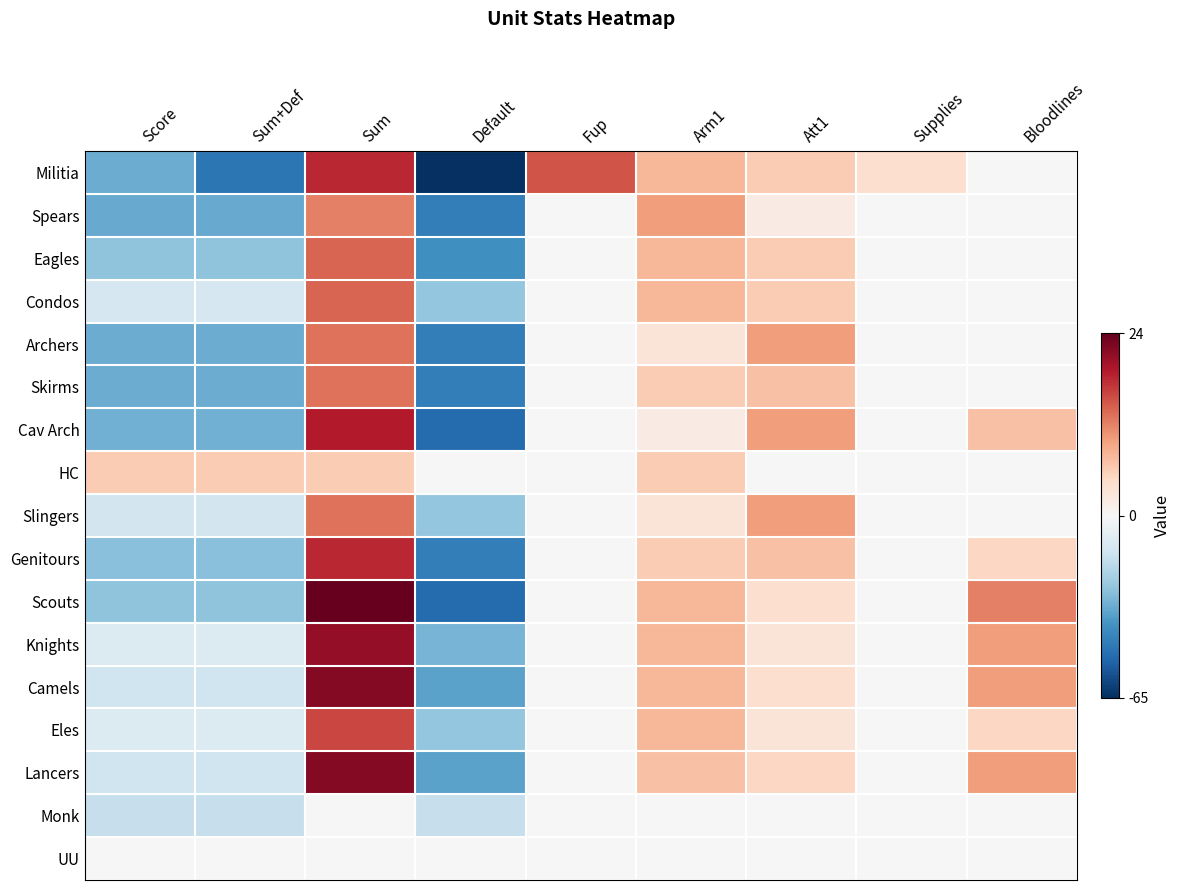

List the series in order of their peak value, highest first.

Scouts, Camels, Lancers, Knights, Cav Arch, Militia, Genitours, Eles, Eagles, Condos, Archers, Skirms, Slingers, Spears, HC, Monk, UU